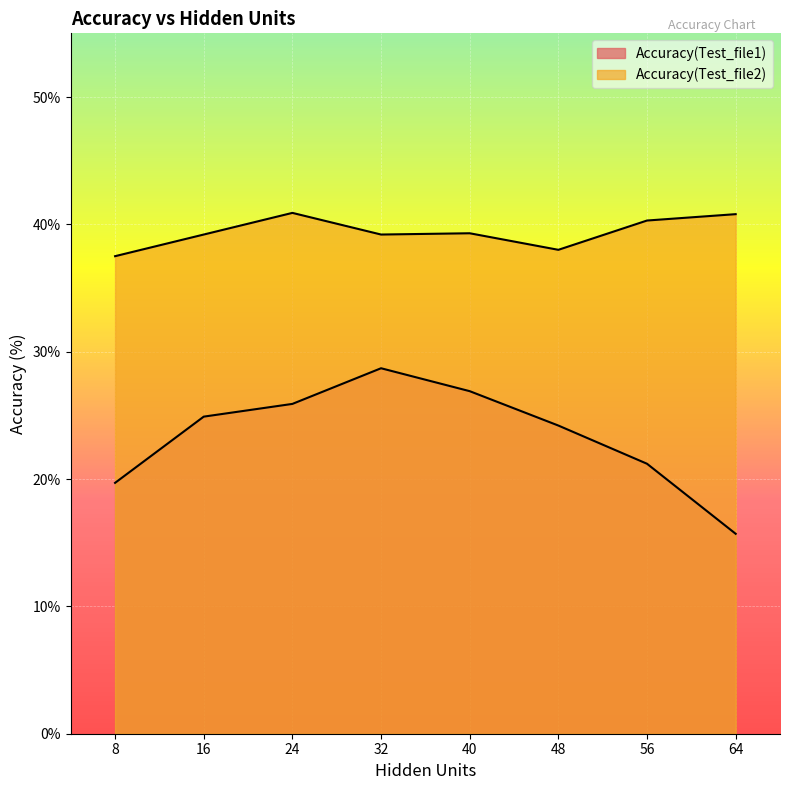

At which label does Accuracy(Test_file1) reach its peak?

32